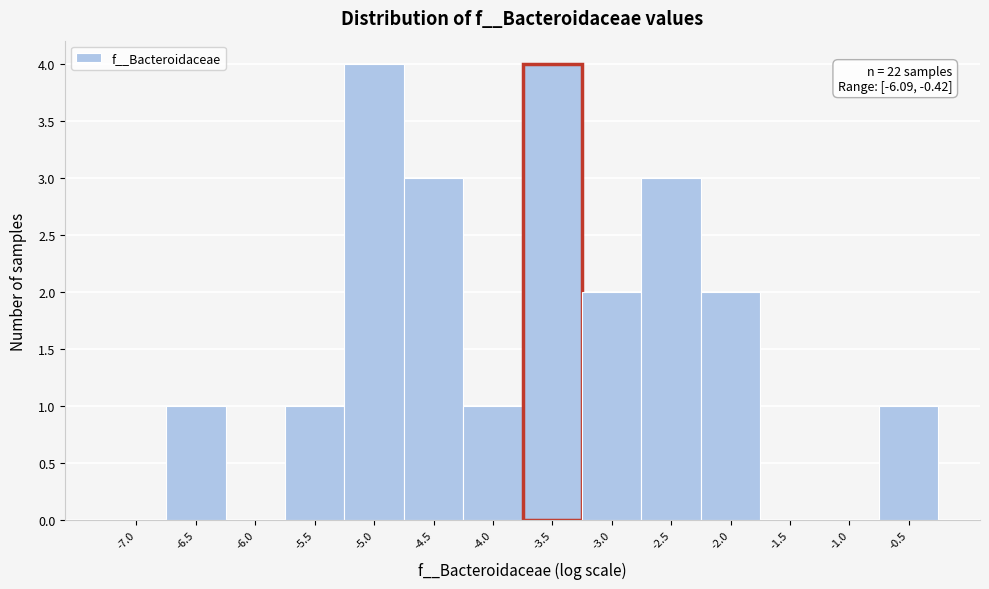

Reading right to left, extract all data points from this chart.

-0.5=1	-1.0=0	-1.5=0	-2.0=2	-2.5=3	-3.0=2	-3.5=4	-4.0=1	-4.5=3	-5.0=4	-5.5=1	-6.0=0	-6.5=1	-7.0=0